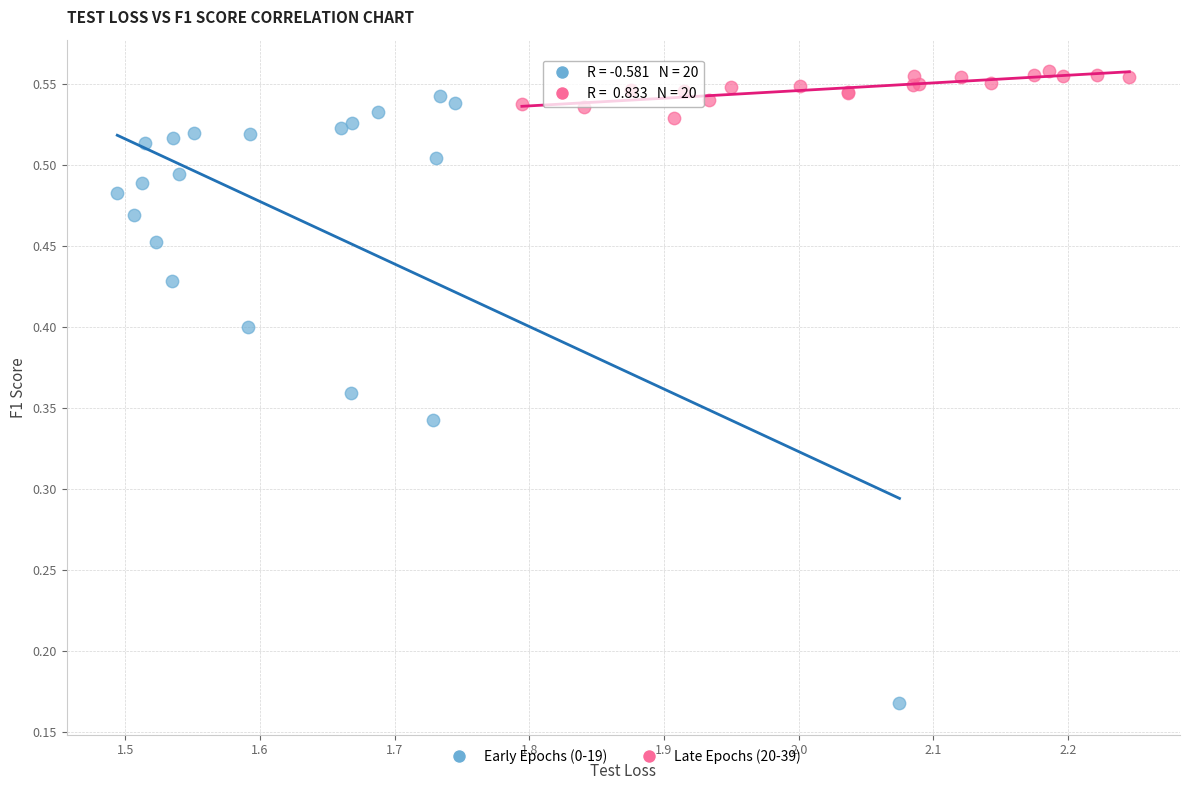

Which series has the largest Y range (max minus min)?

Early Epochs (0-19)